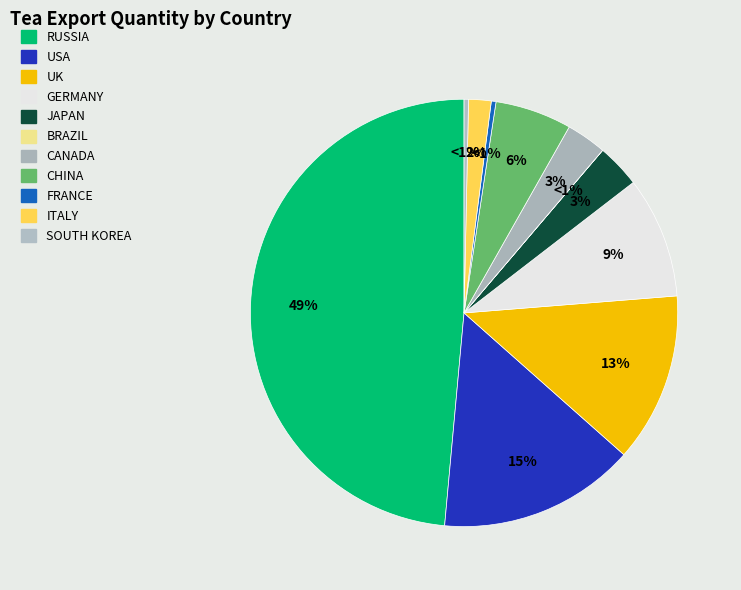

How many slices are in this pie chart?

11